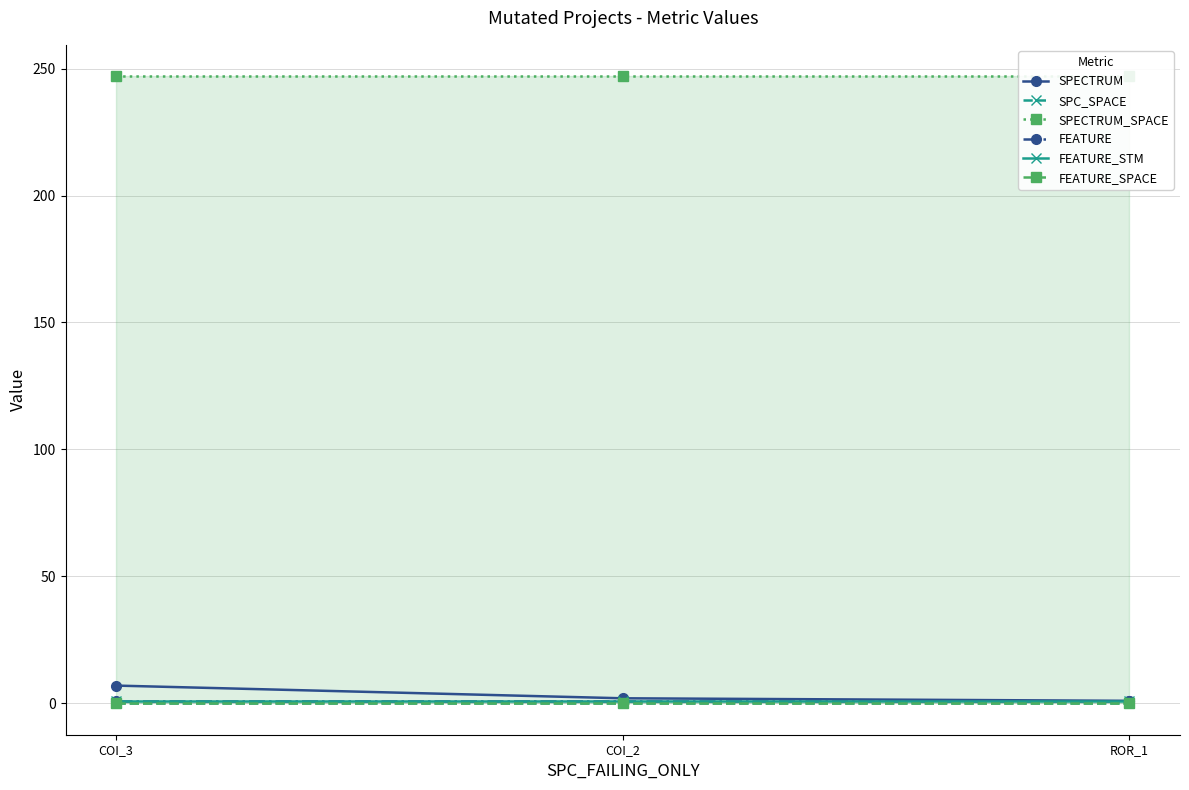

At how many categories does at least one series exceed 37?

3